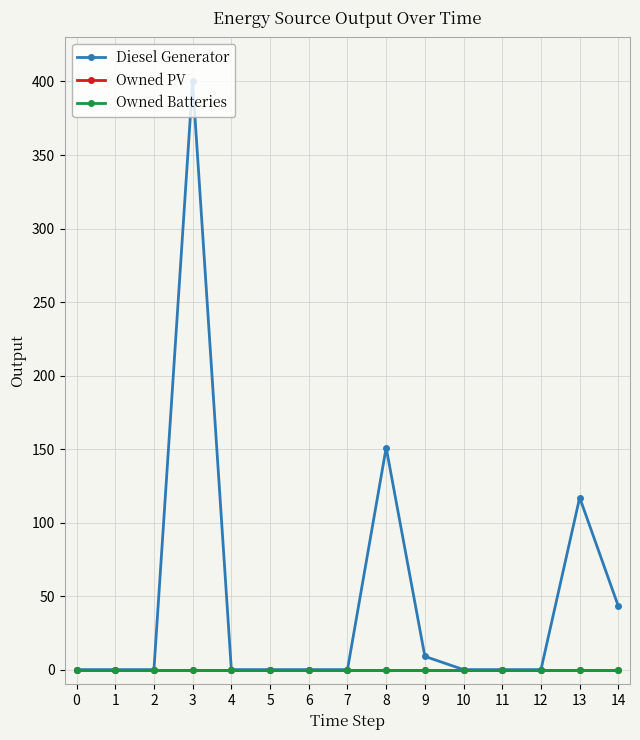

Does the chart have visible grid lines?

Yes